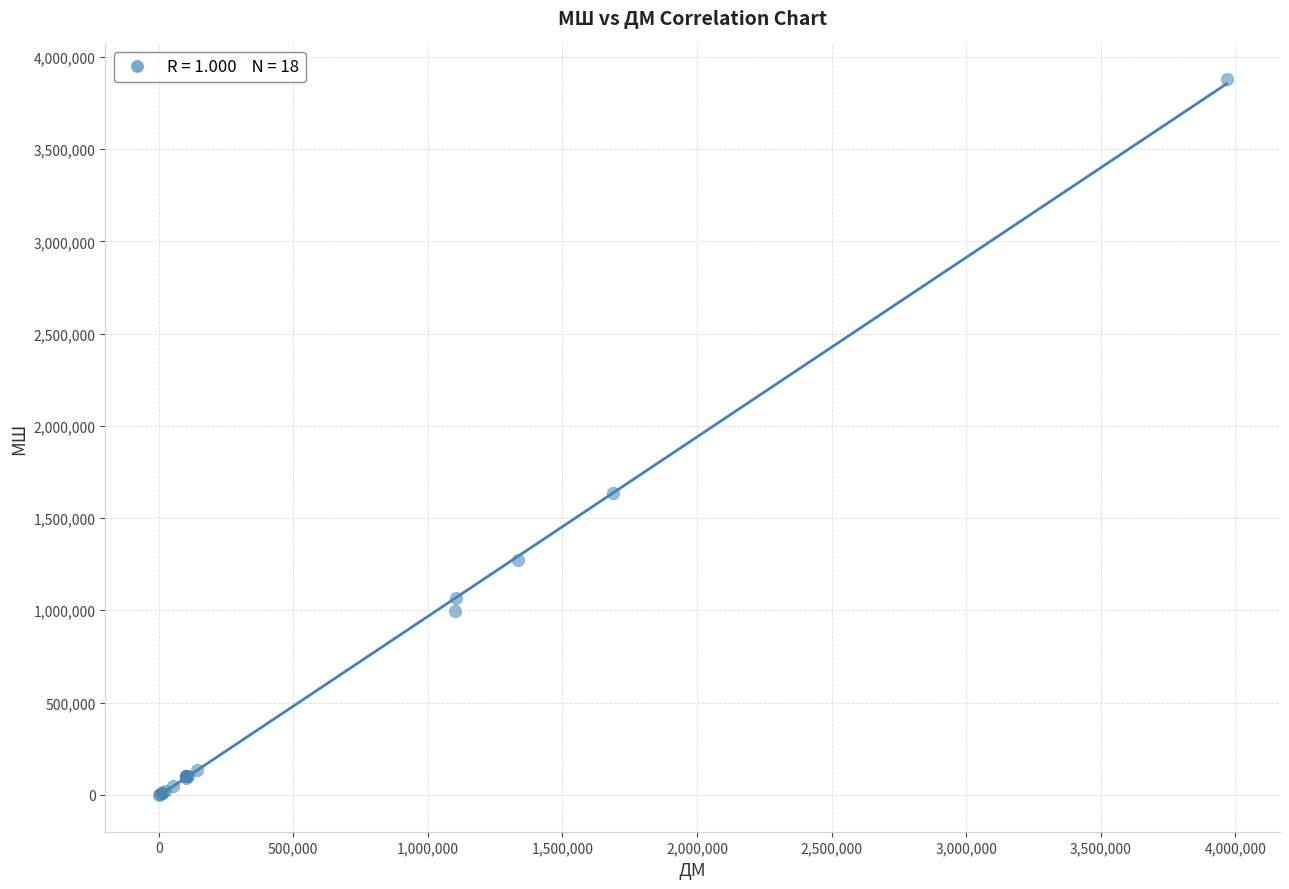

What Y value in the scatter plot is closest to 1939729?

1638698